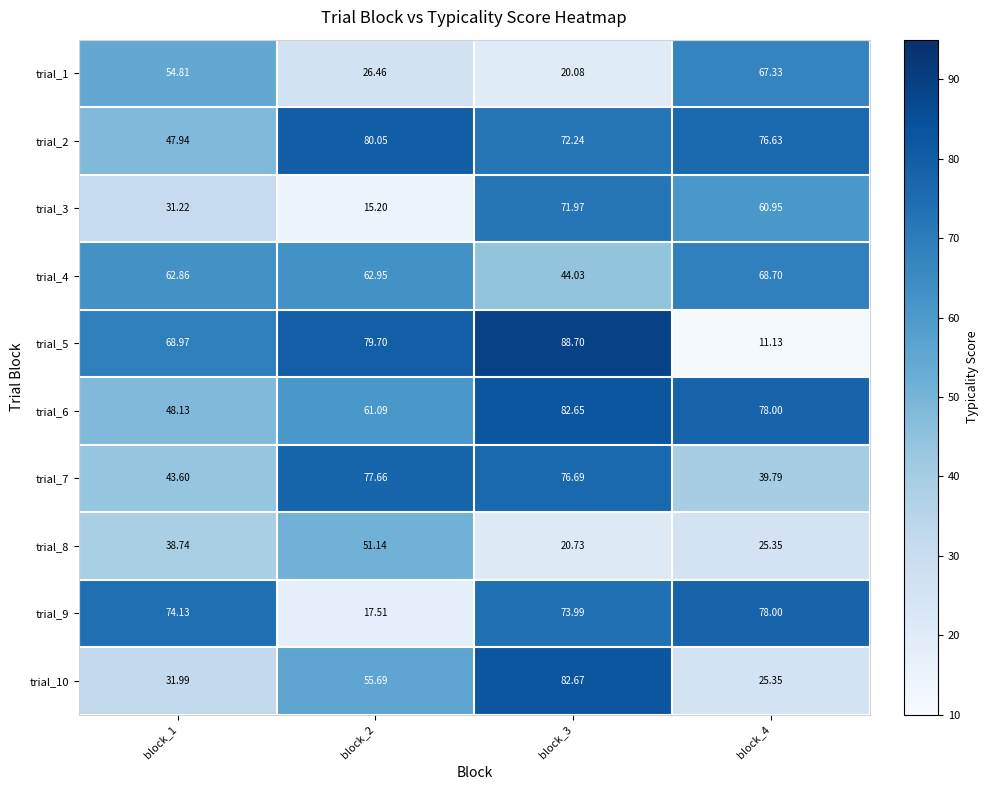

Is the value of trial_1 at block_2 greater than the value of trial_7 at block_4?

No